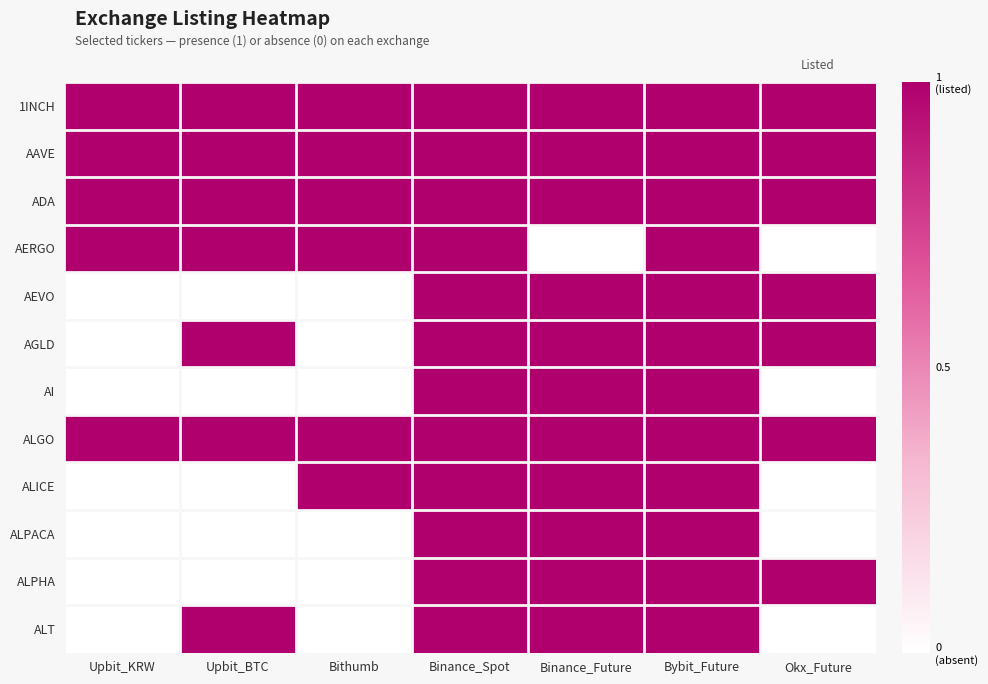

Between Okx_Future and Upbit_KRW, which is larger?

Okx_Future